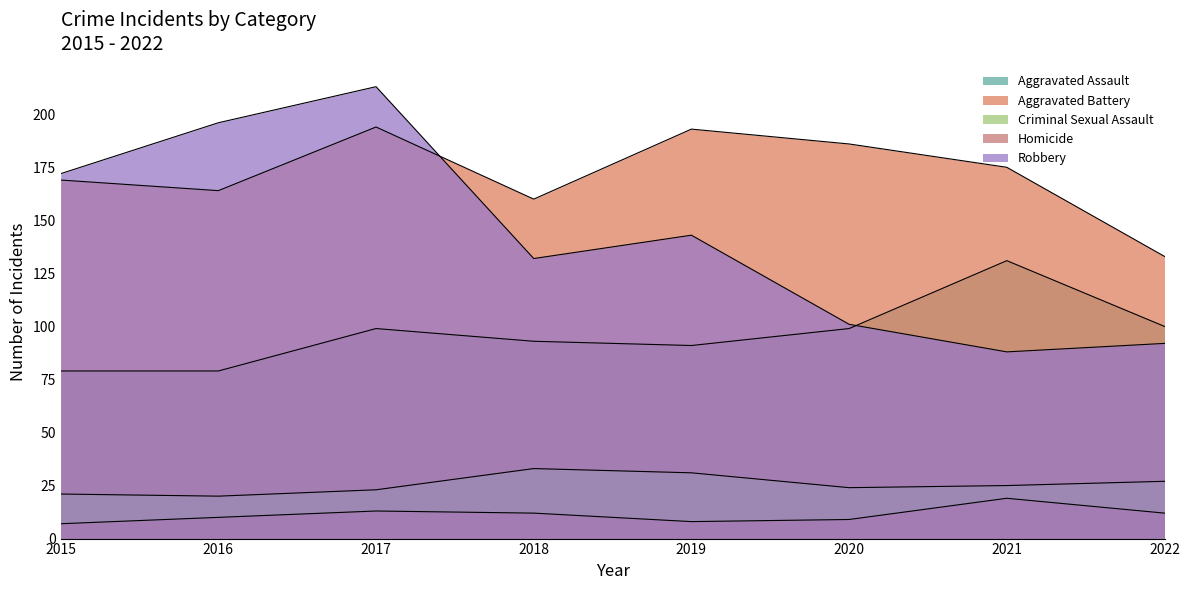

What is the total value across all series at 2020?

419